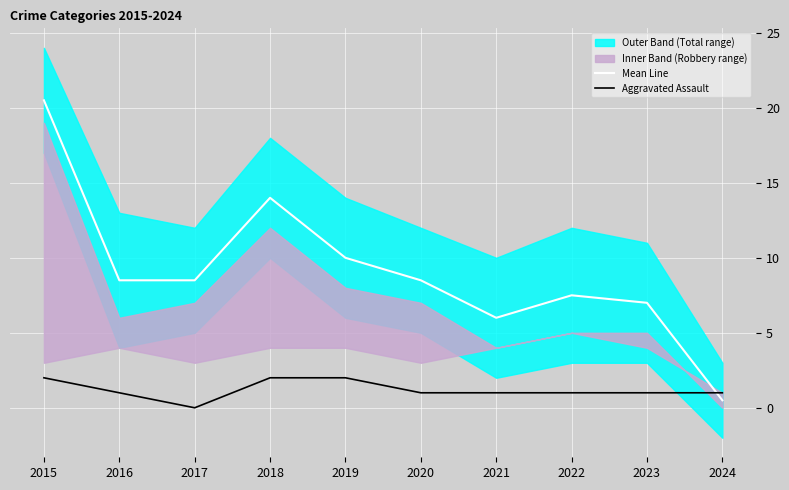

Is it true that Mean Line equals 2.9 at 2021?

False